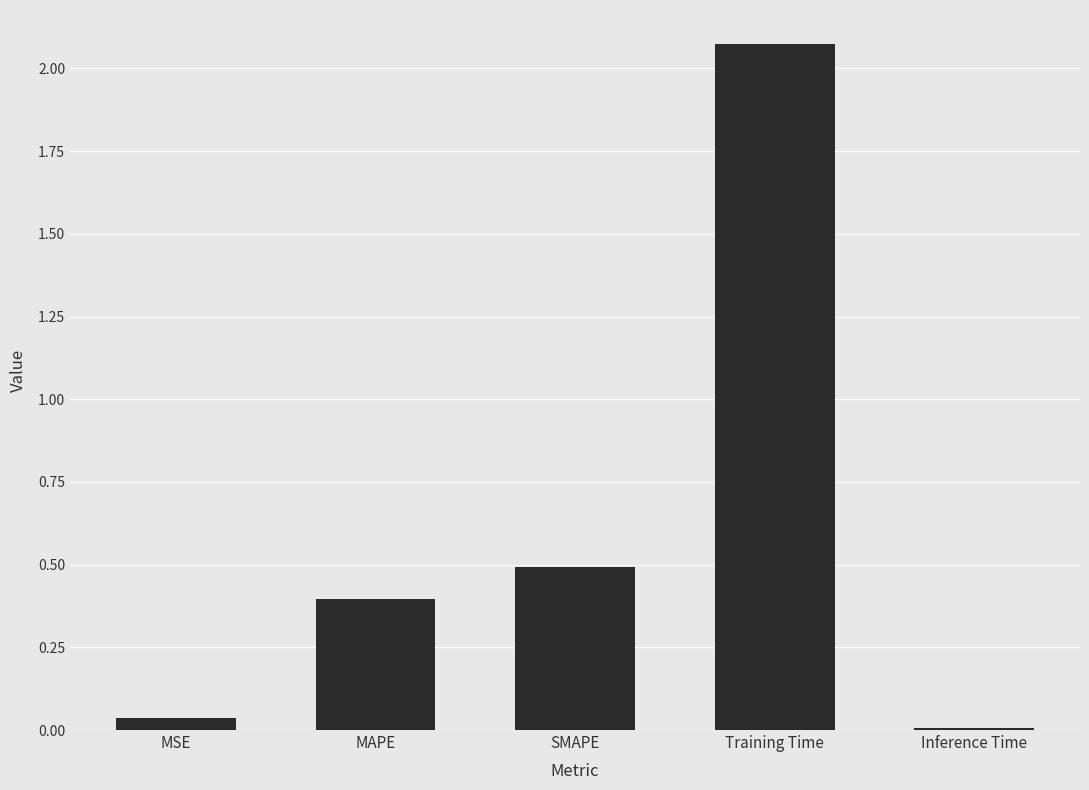

What position from the right is MAPE?

4